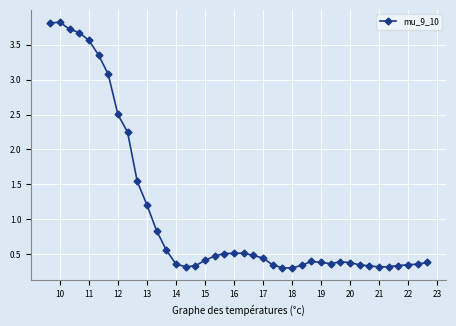

What is the difference between the maximum and minimum values?

3.5